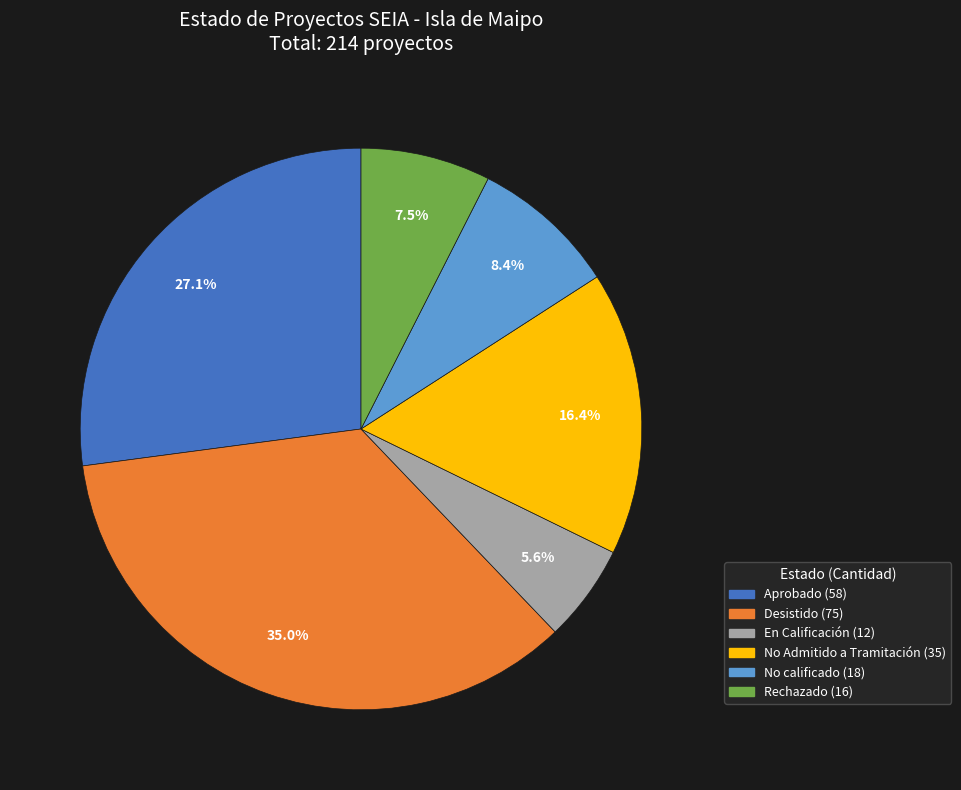

Approximately how many times larger is the value at No Admitido a Tramitación compared to Aprobado?

0.6